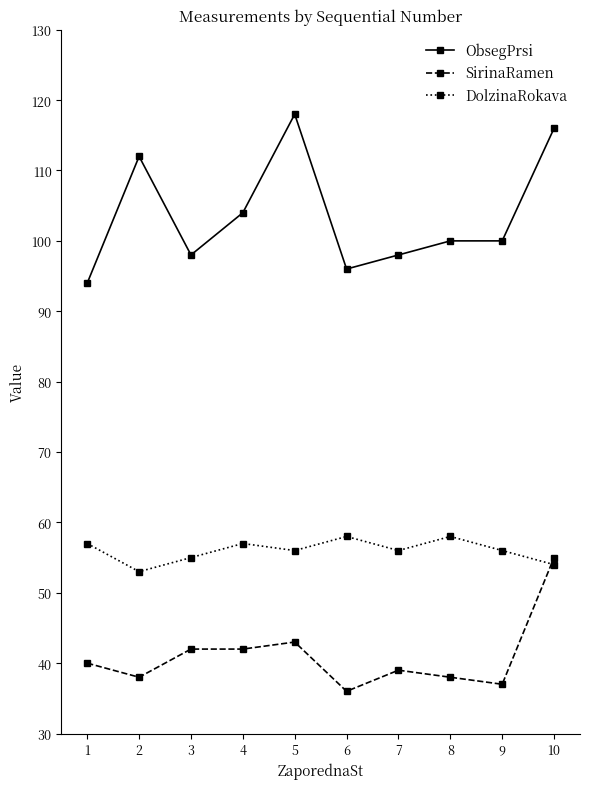

What is the value of the DolzinaRokava point at the 1st from the left?

57